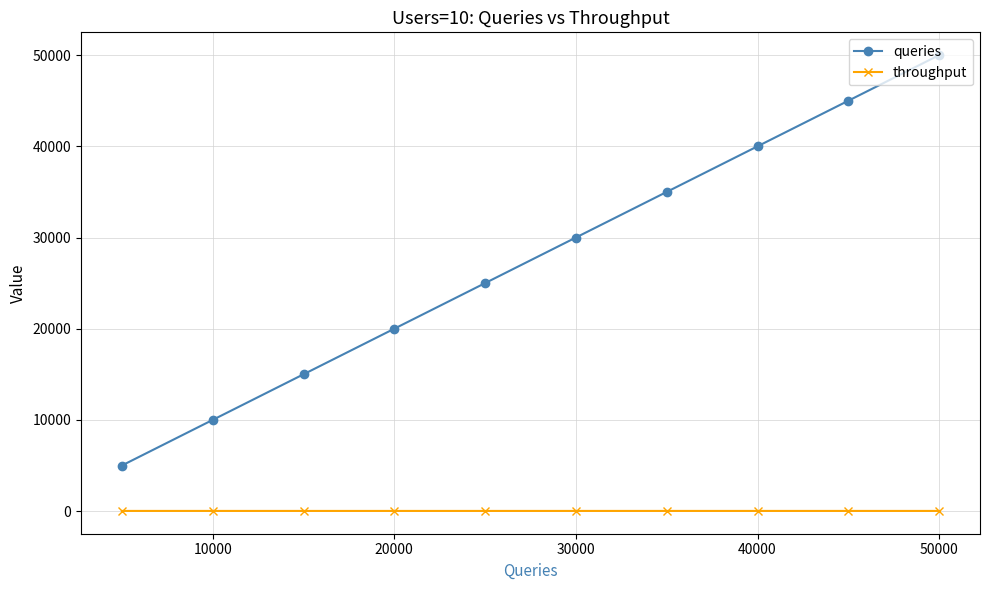

How many values in the queries series are below 30000?

5